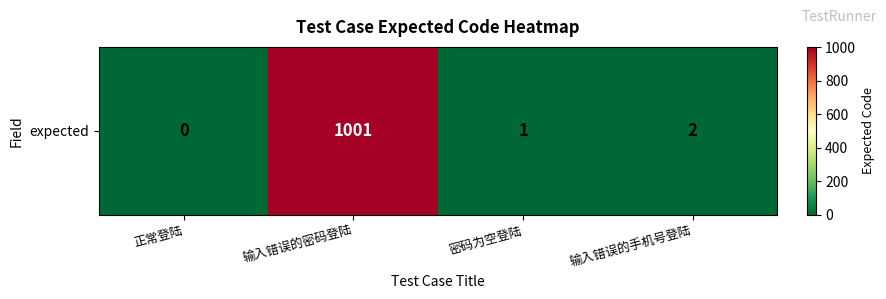

What is the greatest value displayed?

1001